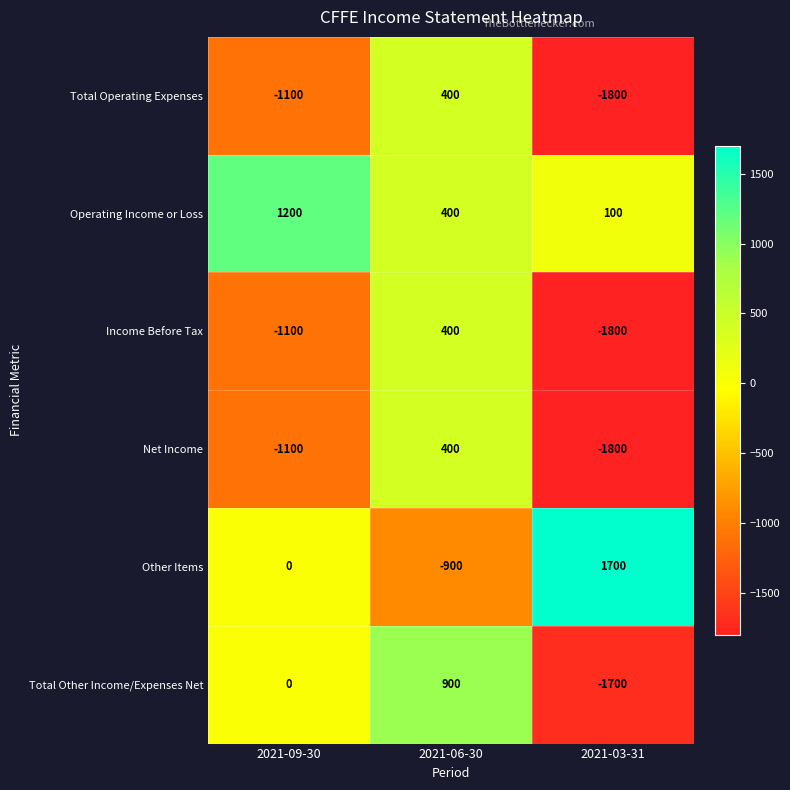

Reading right to left, transcribe all the data shown in this chart.

Total Operating Expenses: -1800	400	-1100
Operating Income or Loss: 100	400	1200
Income Before Tax: -1800	400	-1100
Net Income: -1800	400	-1100
Other Items: 1700	-900	0
Total Other Income/Expenses Net: -1700	900	0